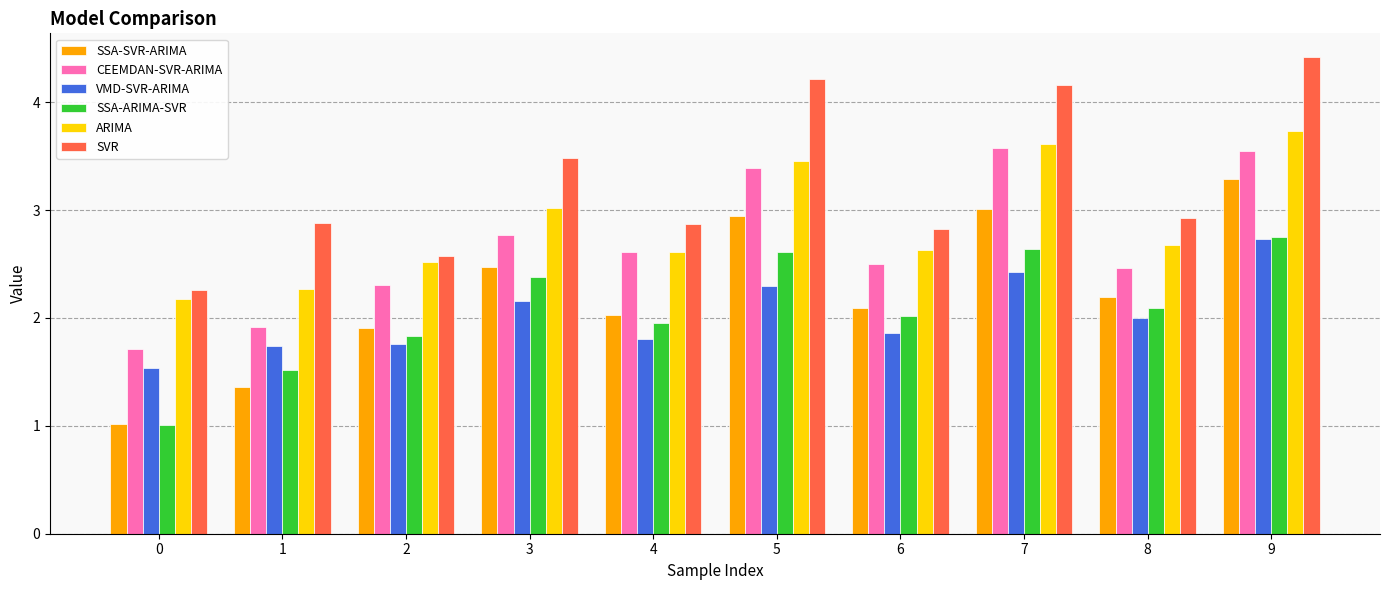

Is it true that VMD-SVR-ARIMA equals 1.7 at 1?

True